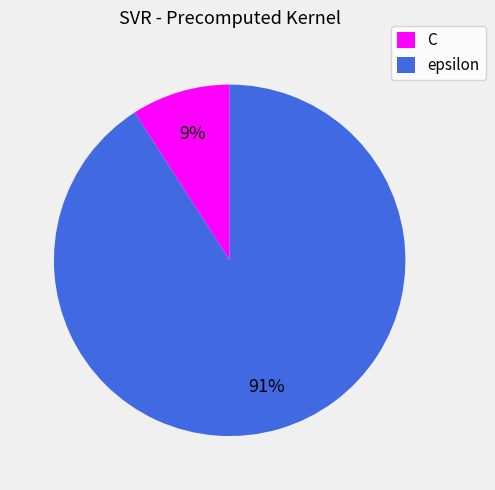

What percentage is the C slice, to the nearest percent?

9%